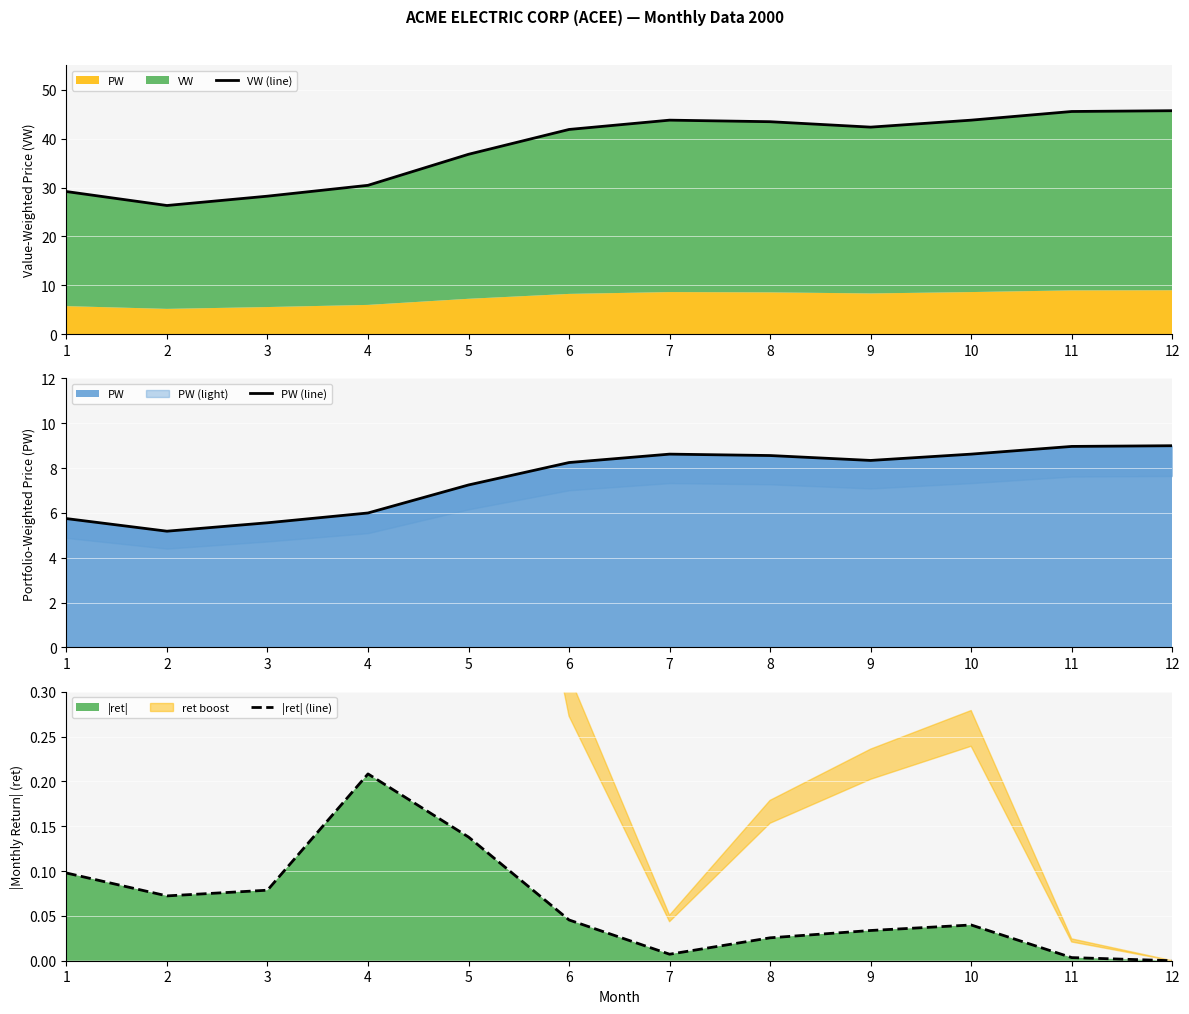

True or false: VW (line) has more than 1 points higher than both neighbors.

False